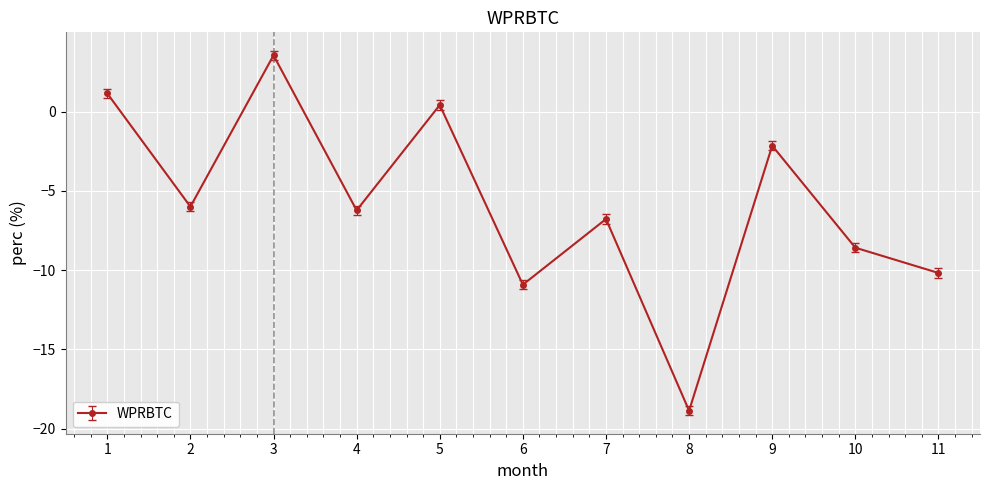

True or false: the data has more than 0 interior local peaks.

True